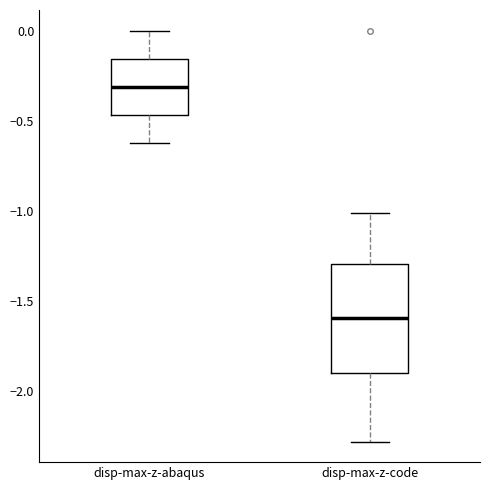

Reading left to right, read every box against the y-axis: the position of its median line, the range the box covers, and the ends of its whiskers. The values are not printed on the chart, so give them approximately, as read against the axis.

disp-max-z-abaqus: median -0.30, box -0.45 to -0.15, whiskers -0.65 to 0.00
disp-max-z-code: median -1.60, box -1.90 to -1.30, whiskers -2.30 to -1.00